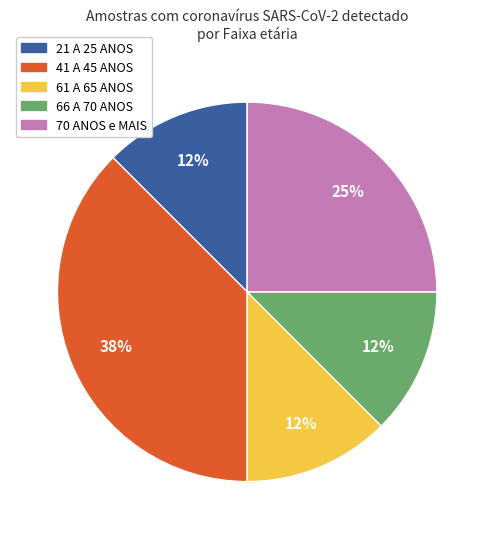

To the nearest percent, what percentage of the pie is 70 ANOS e MAIS?

25%